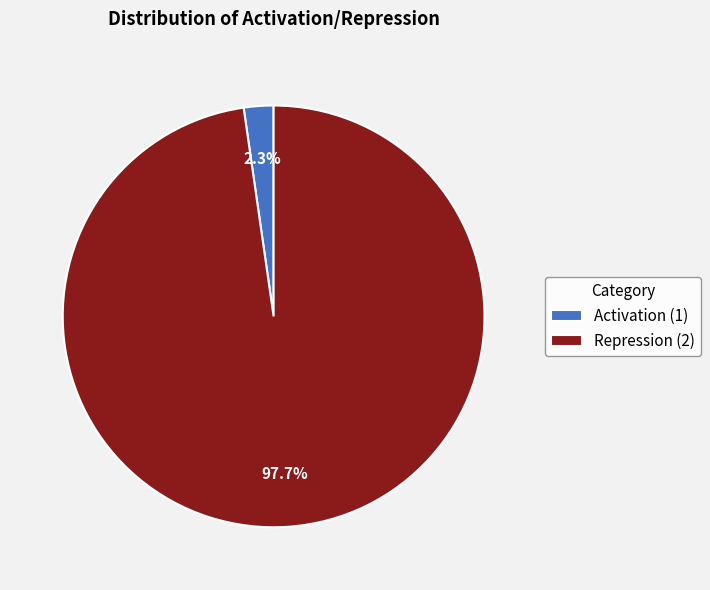

Which has a higher value, Repression (2) or Activation (1)?

Repression (2)